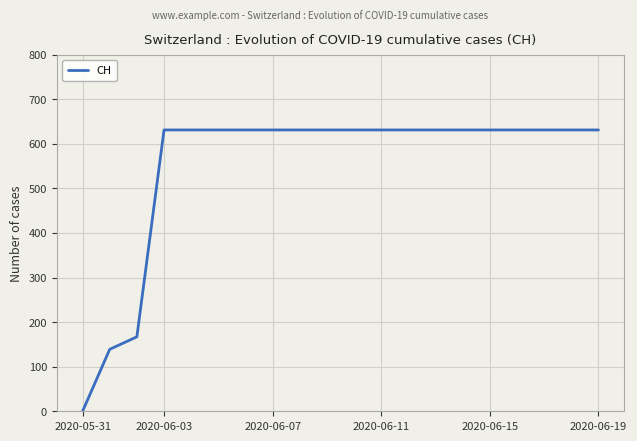

What is the difference between the maximum and minimum values?

631